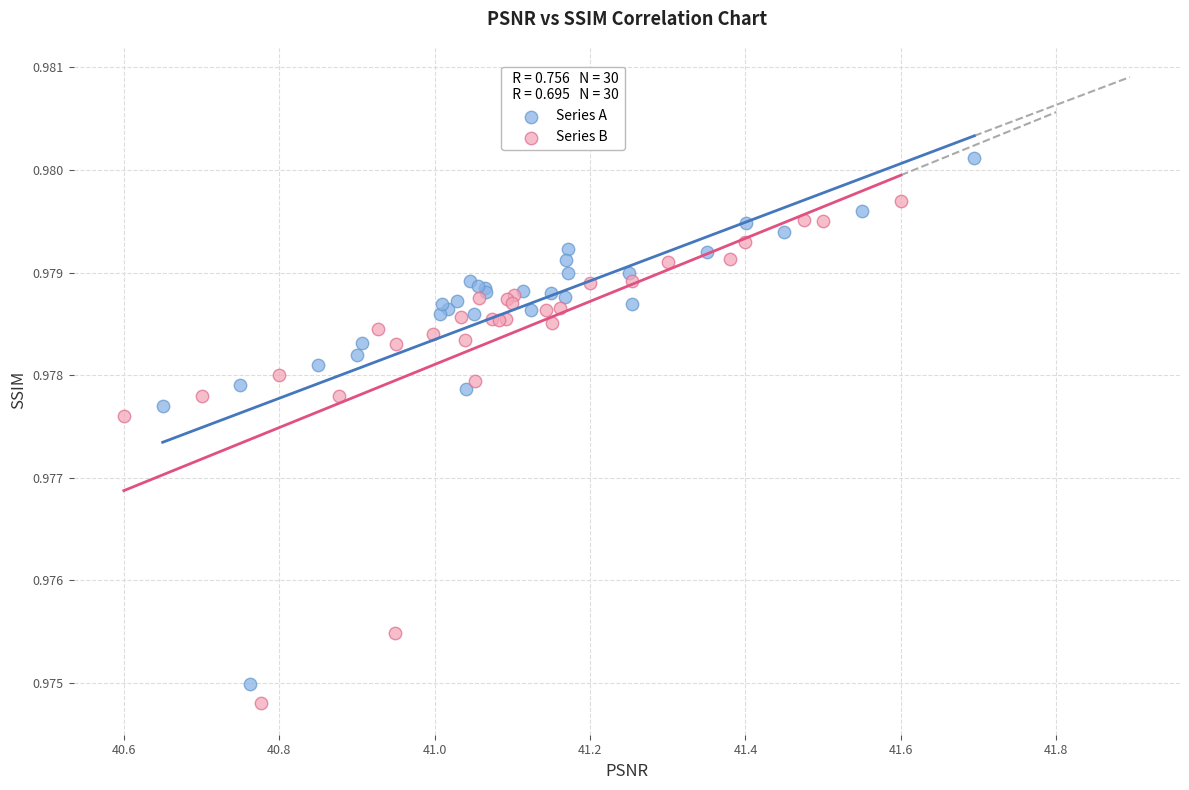

Which series reaches the maximum Y coordinate?

Series A